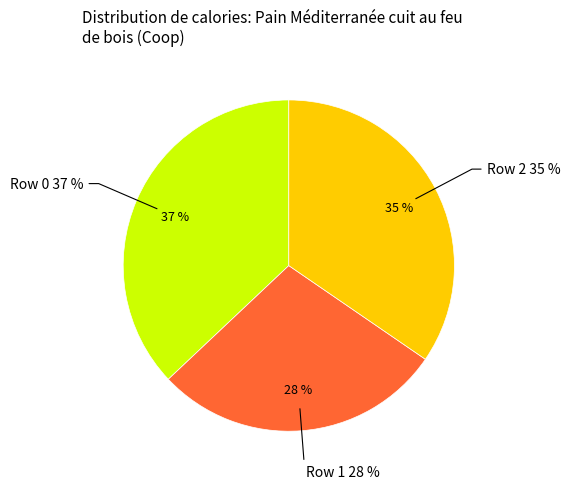

Which has a higher value, Row 2 or Row 0?

Row 0